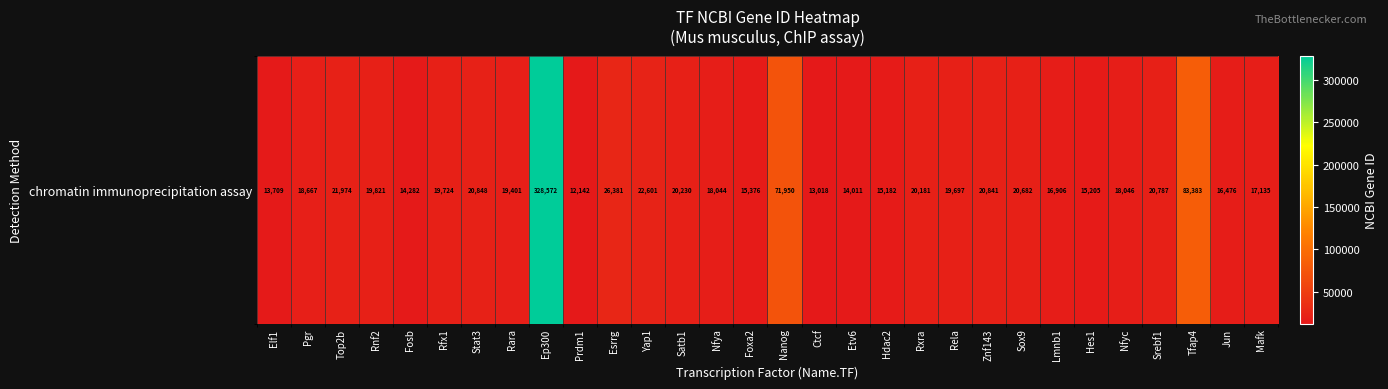

Reading right to left, list all the values displayed in this chart.

17135	16476	83383	20787	18046	15205	16906	20682	20841	19697	20181	15182	14011	13018	71950	15376	18044	20230	22601	26381	12142	328572	19401	20848	19724	14282	19821	21974	18667	13709